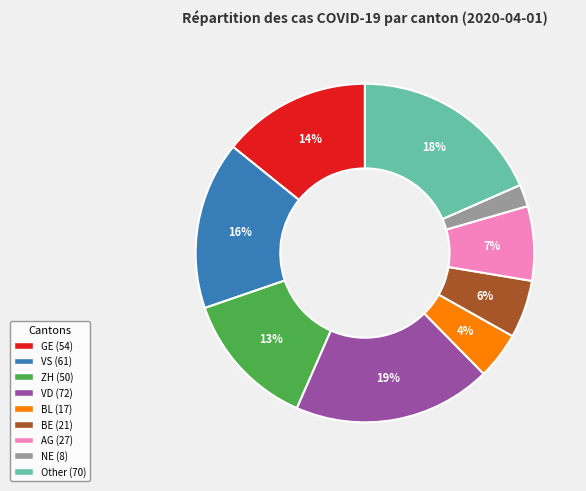

Count the number of slices in the pie.

9